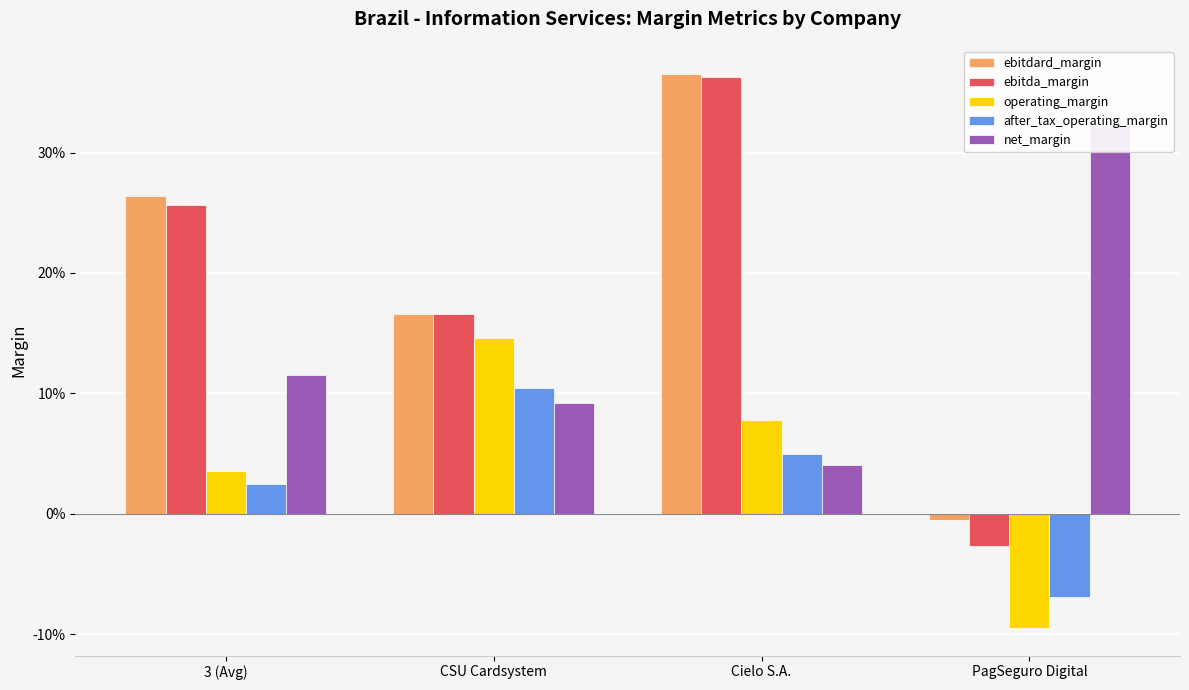

What are all the series names shown in the legend?

ebitdard_margin, ebitda_margin, operating_margin, after_tax_operating_margin, net_margin